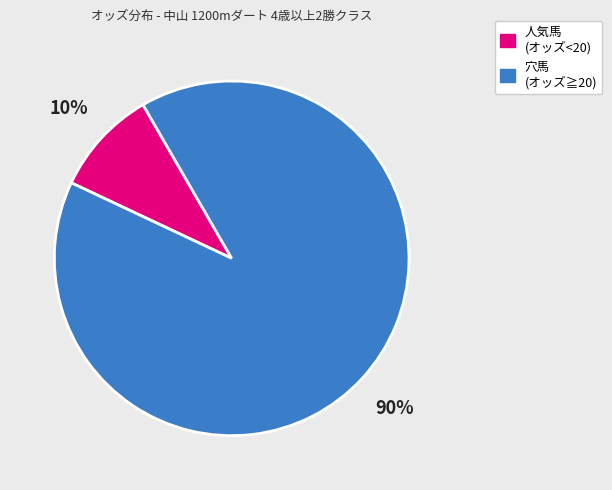

To the nearest percent, what is the average slice percentage?

50%